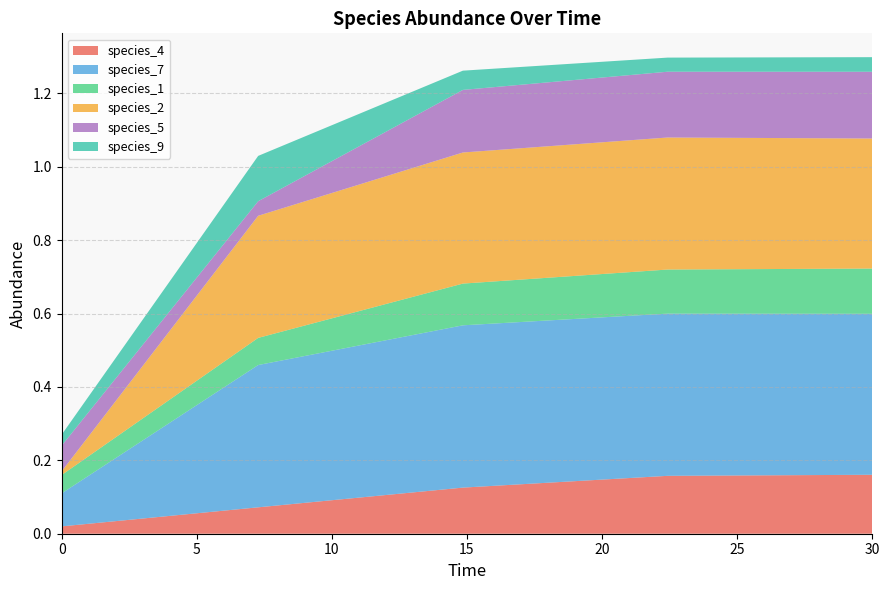

Reading left to right, transcribe all the data shown in this chart.

species_4: 0.0	0.1	0.1	0.2	0.2
species_7: 0.1	0.4	0.4	0.4	0.4
species_1: 0.1	0.1	0.1	0.1	0.1
species_2: 0.0	0.3	0.4	0.4	0.4
species_5: 0.1	0.0	0.2	0.2	0.2
species_9: 0.0	0.1	0.1	0.0	0.0